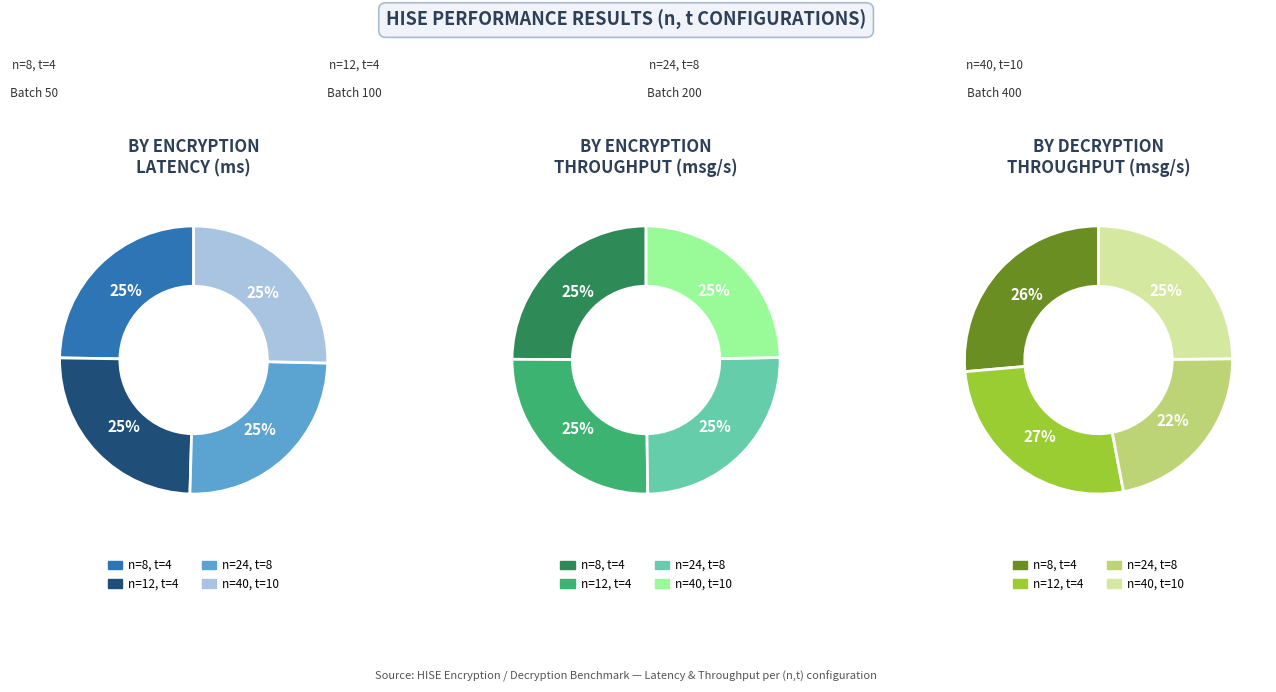

Rank the categories by n=12, t=4 value from highest to lowest.

Batch 400, Batch 200, Batch 100, Batch 50